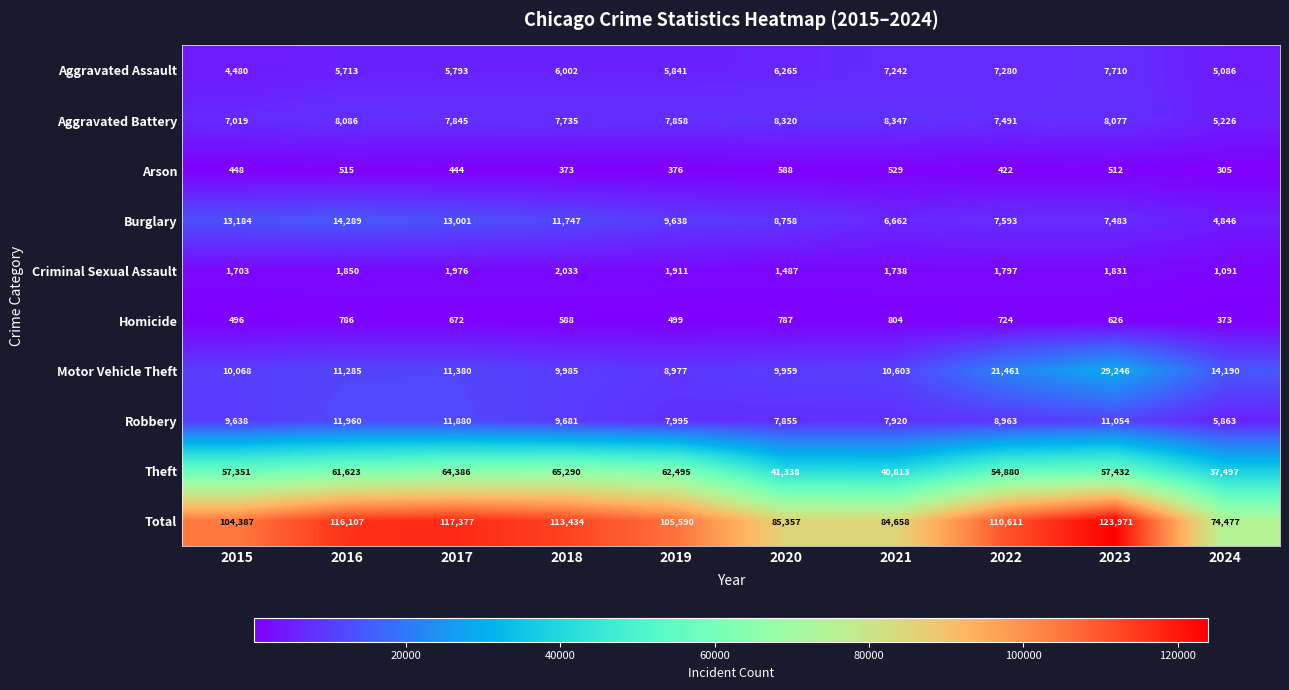

At which label does Burglary first exceed 9638?

2015